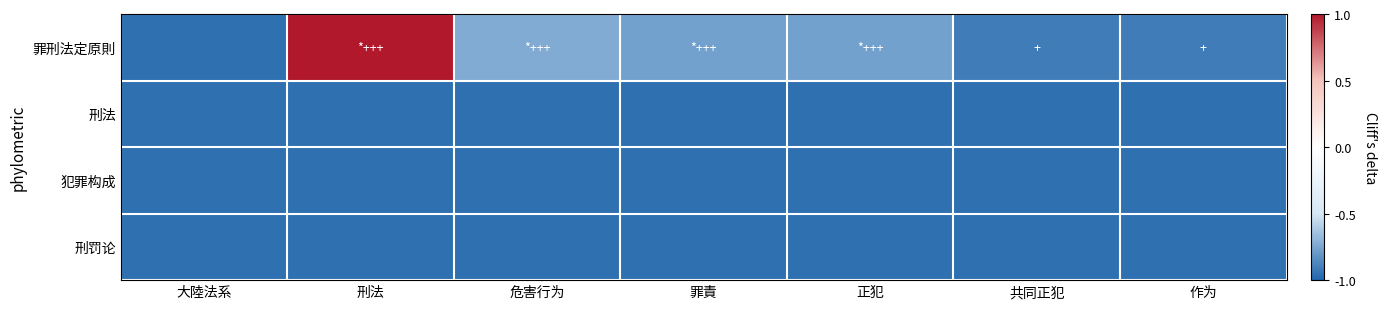

At how many categories does at least one series exceed 0?

1